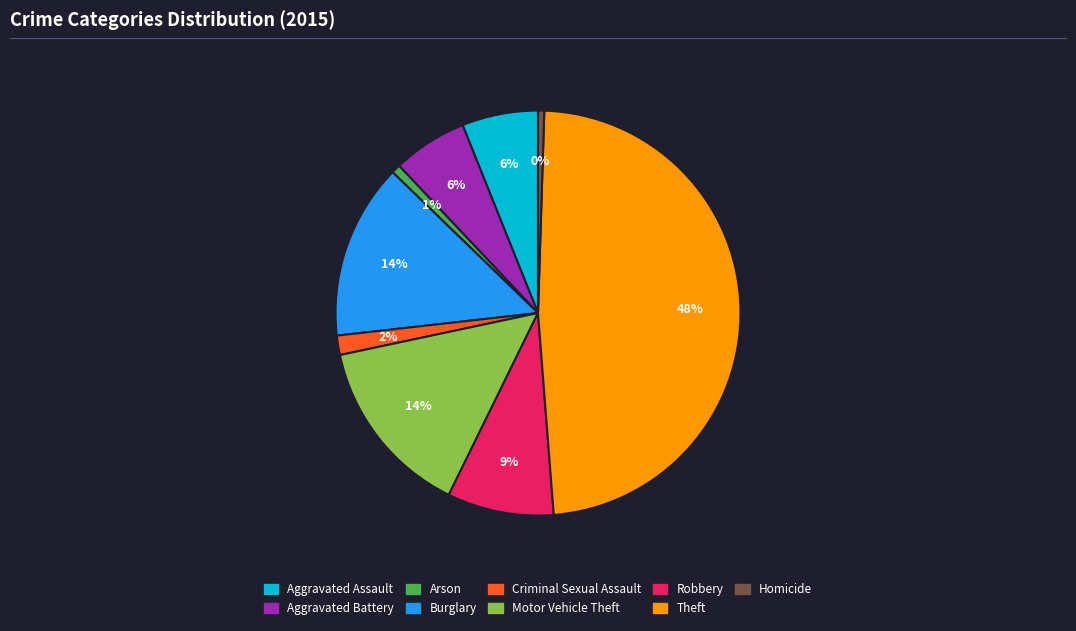

Is Criminal Sexual Assault the majority of the pie?

No